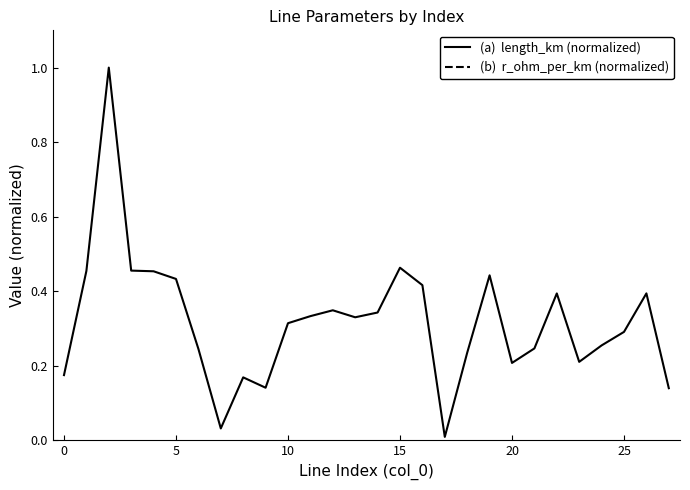

True or false: (a)  length_km (normalized) has more than 2 interior local peaks.

True